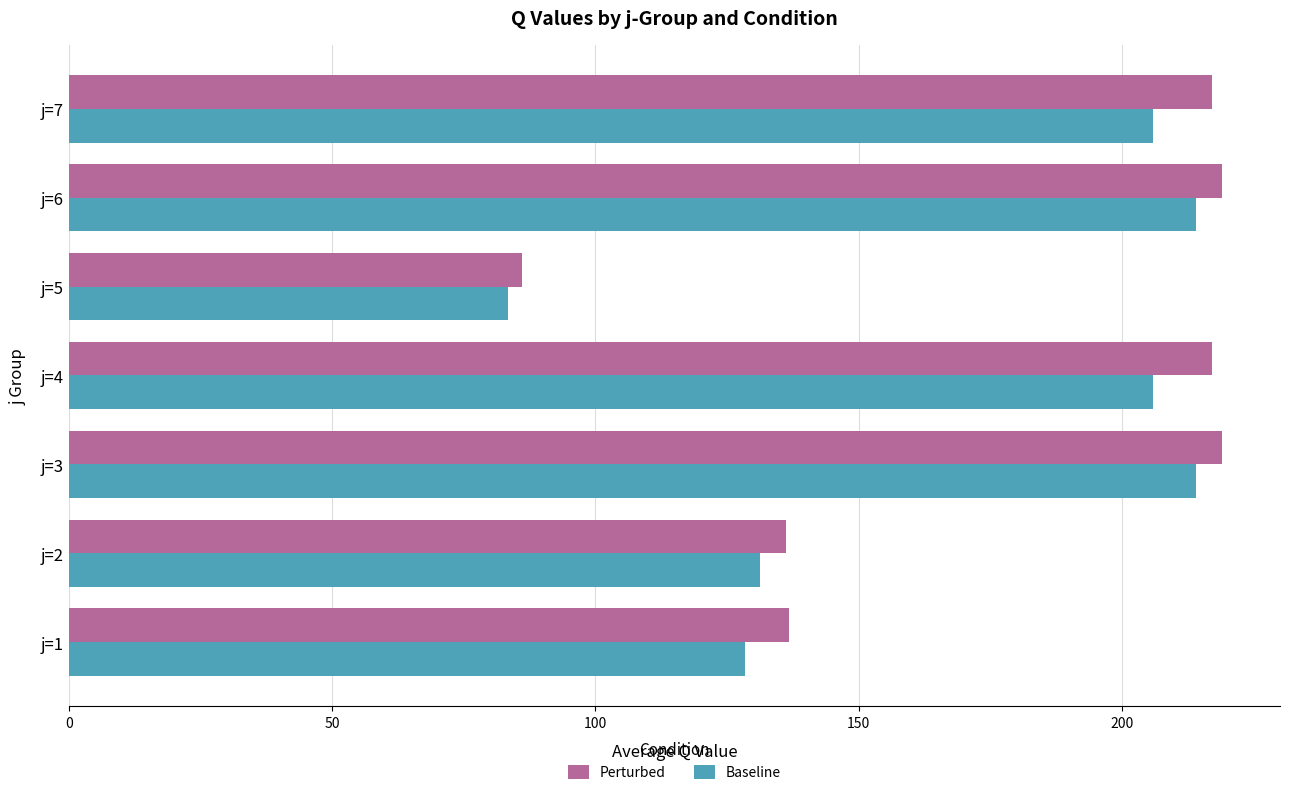

Which category has the lowest value across all series?

j=5